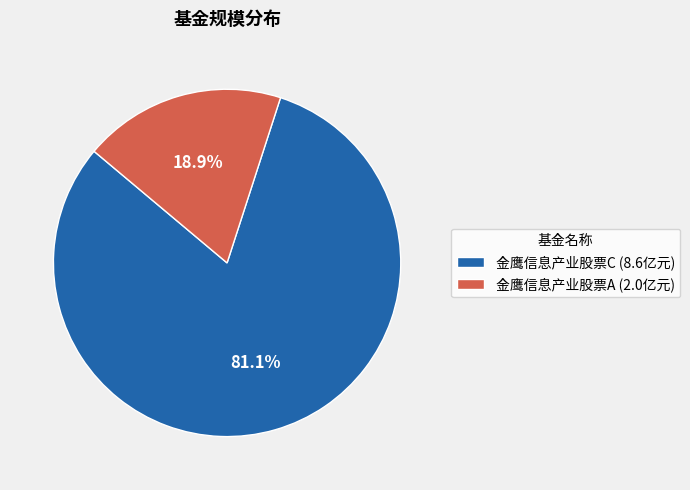

Which slice is the largest?

金鹰信息产业股票C